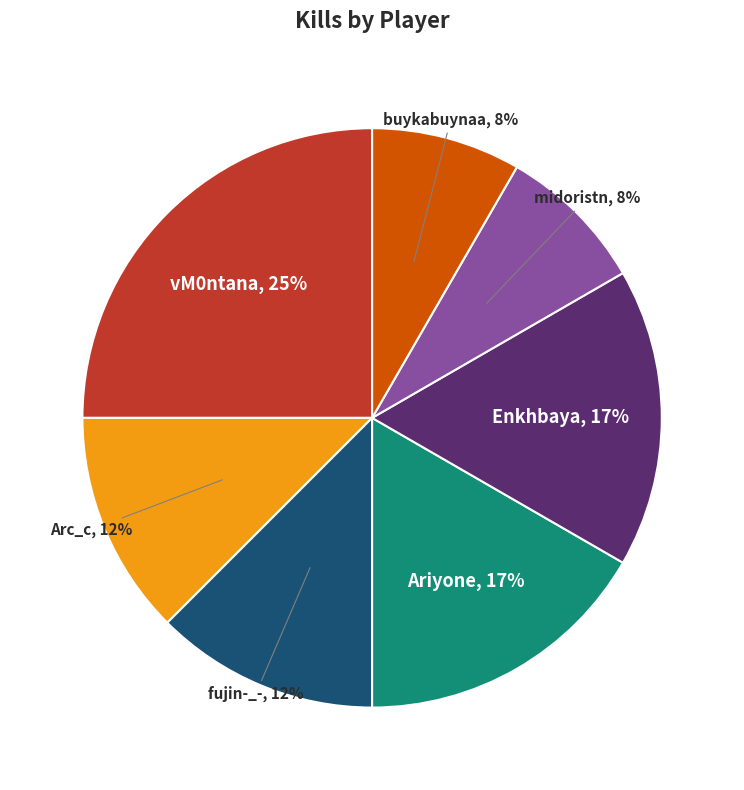

To the nearest percent, what is the difference between the largest and smallest slice percentages?

17%